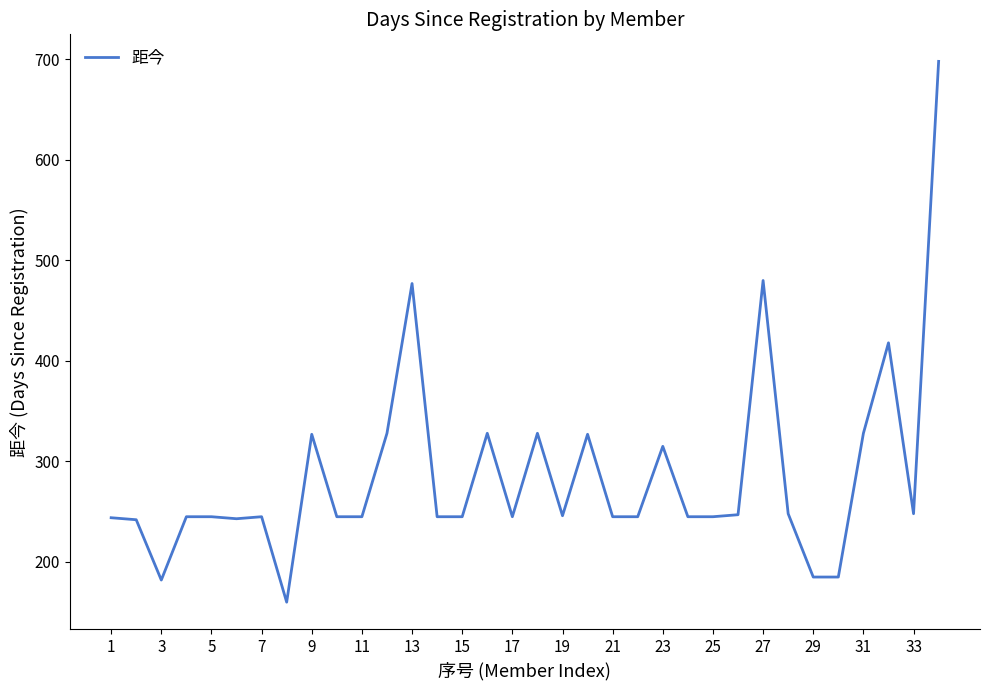

What is the difference between the maximum and minimum values?

538